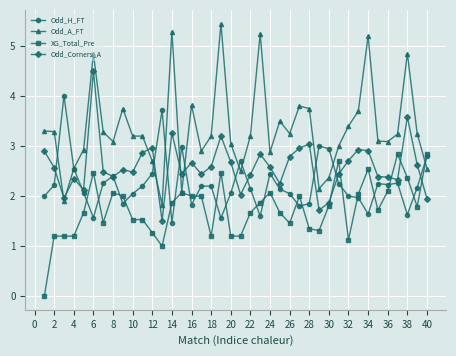

Which series has the widest spread of values?

Odd_A_FT